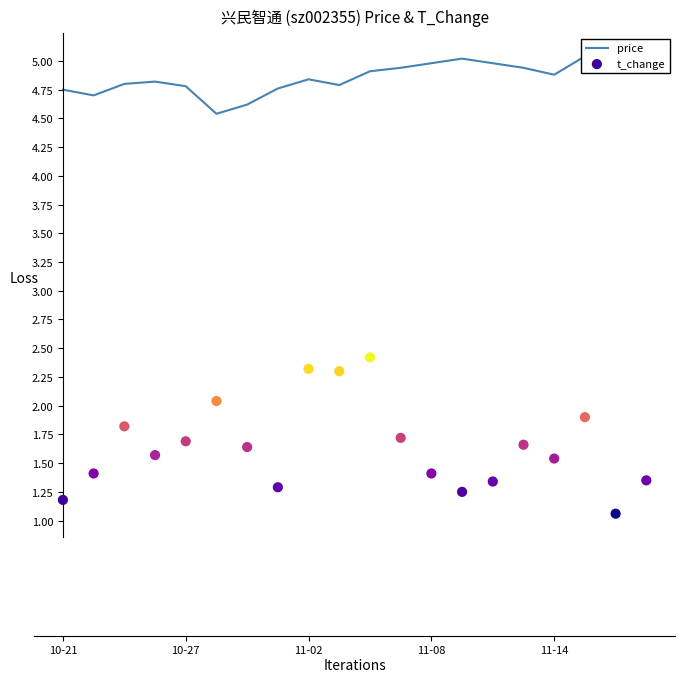

At how many categories does at least one series exceed 3?

20